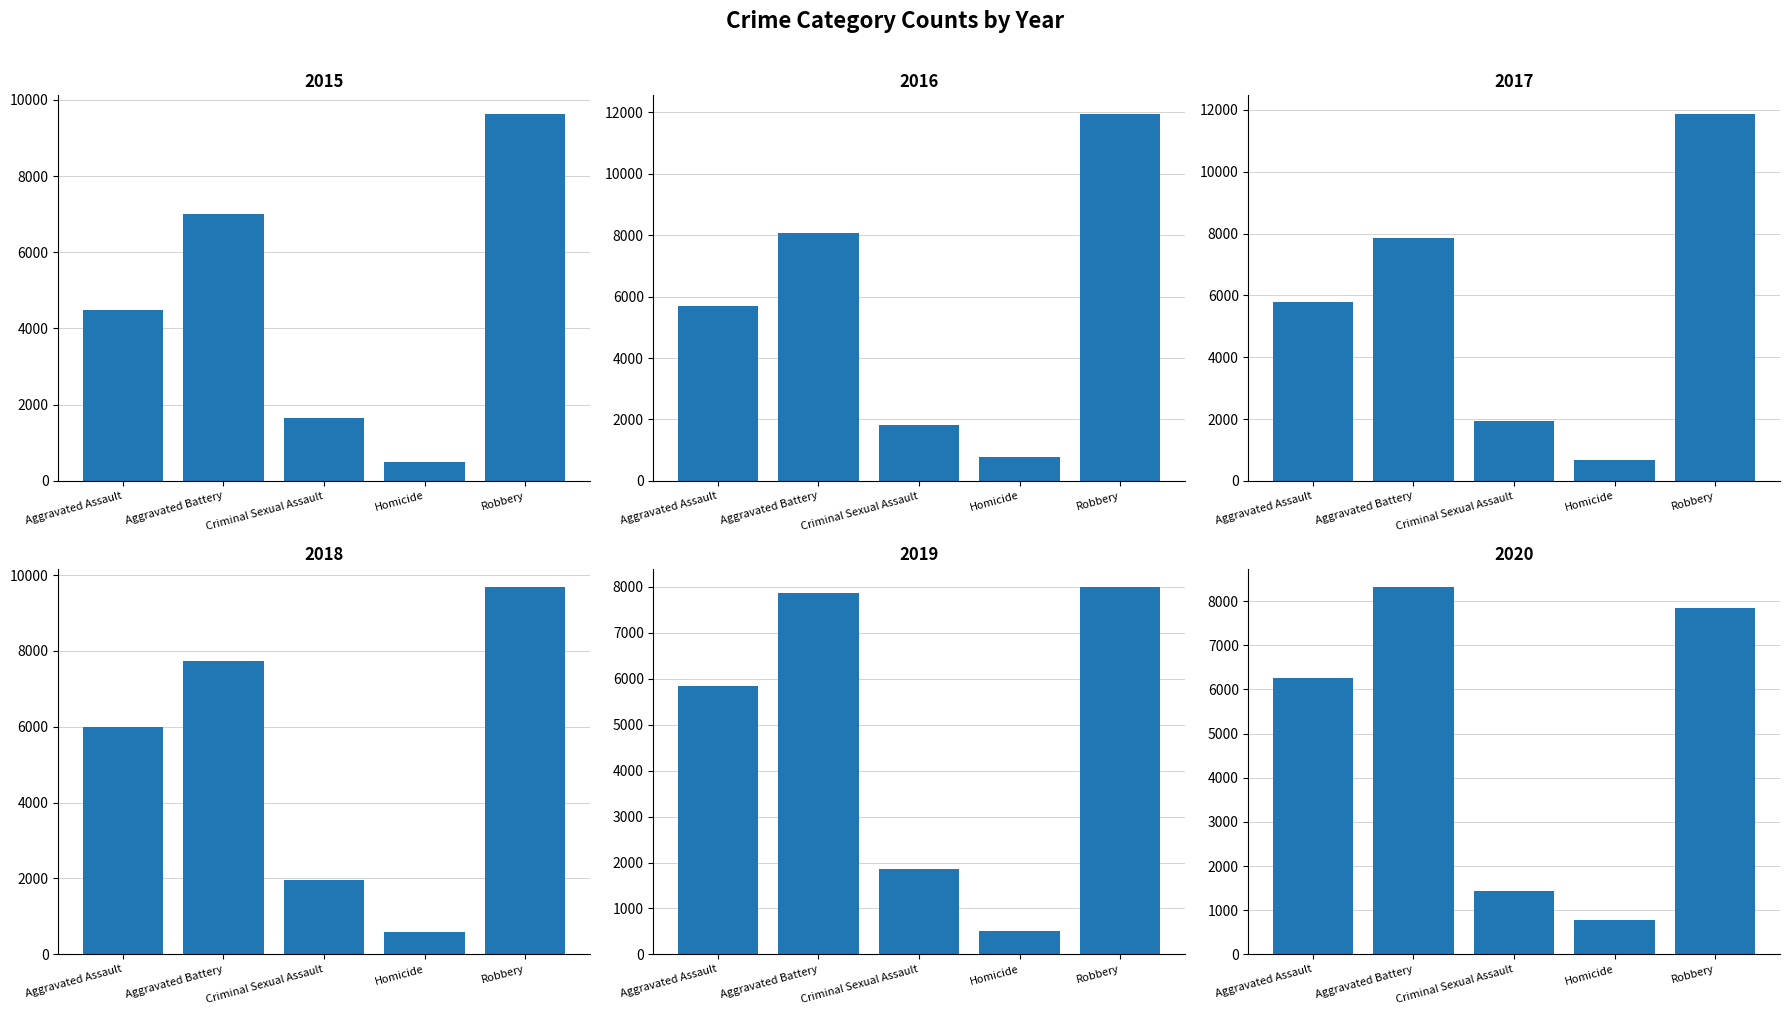

Which series changed the most between Criminal Sexual Assault and Robbery?

2016